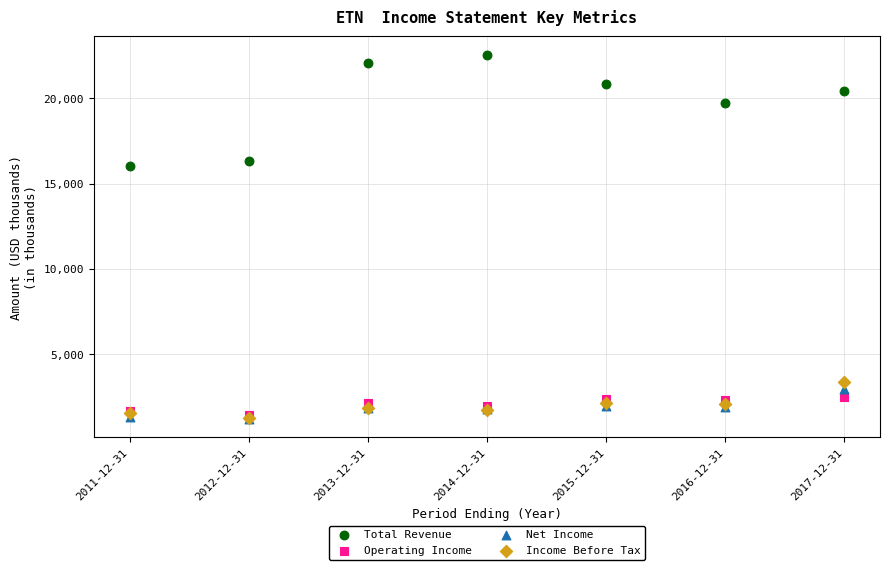

What are all the series names shown in the legend?

Total Revenue, Operating Income, Net Income, Income Before Tax